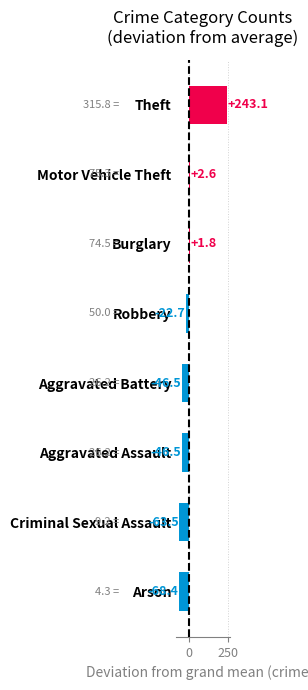

At which category does the chart reach its peak across all series?

Theft